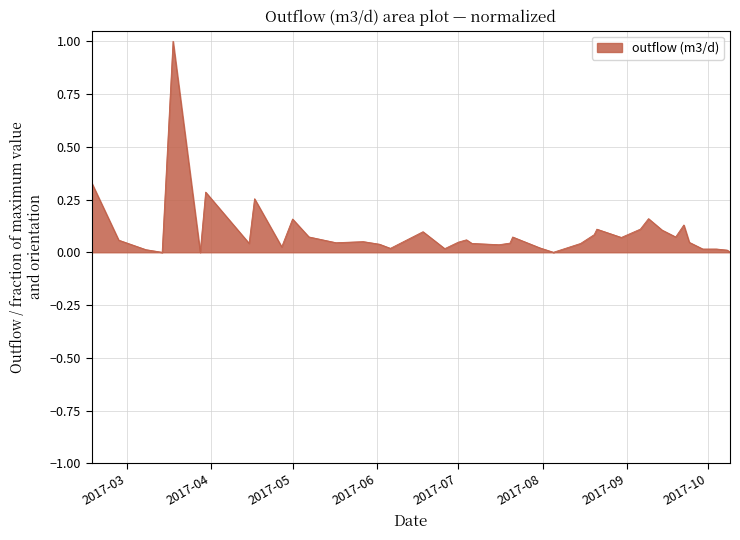

How many lines are shown in the chart?

1